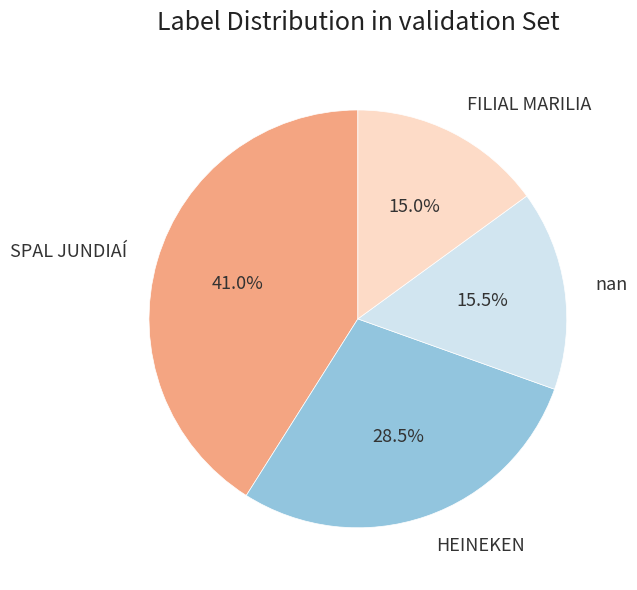

What is the total percentage of SPAL JUNDIAÍ and nan?

56.5%